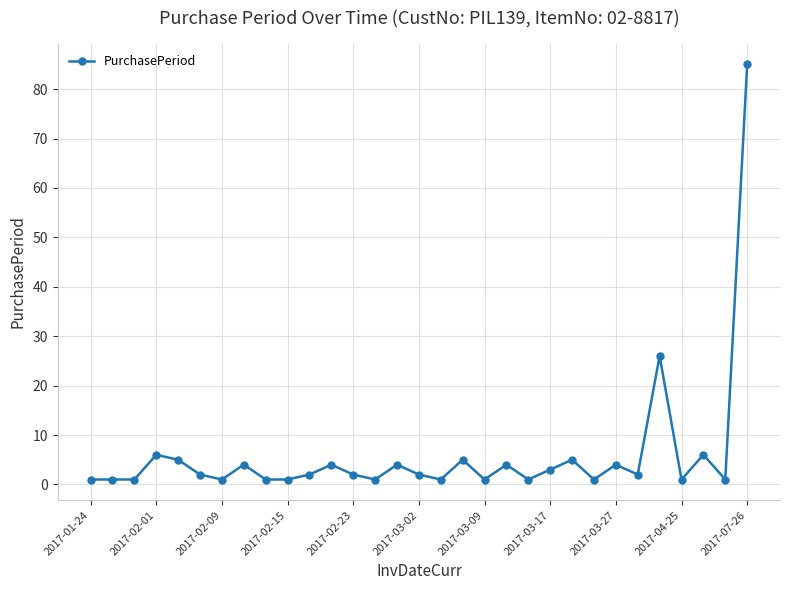

What is the minimum value shown in the chart?

1